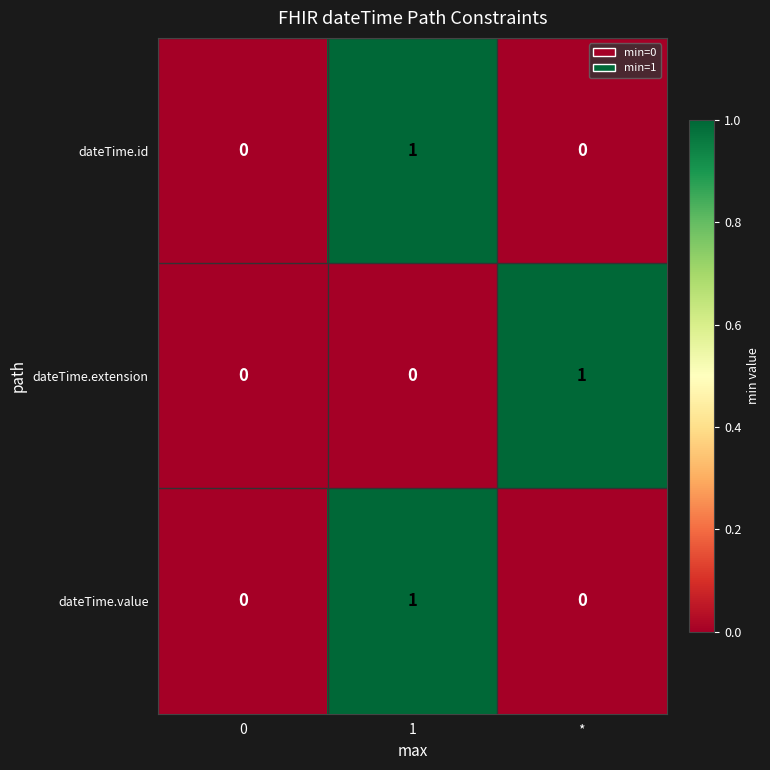

How many series are shown in this chart?

3